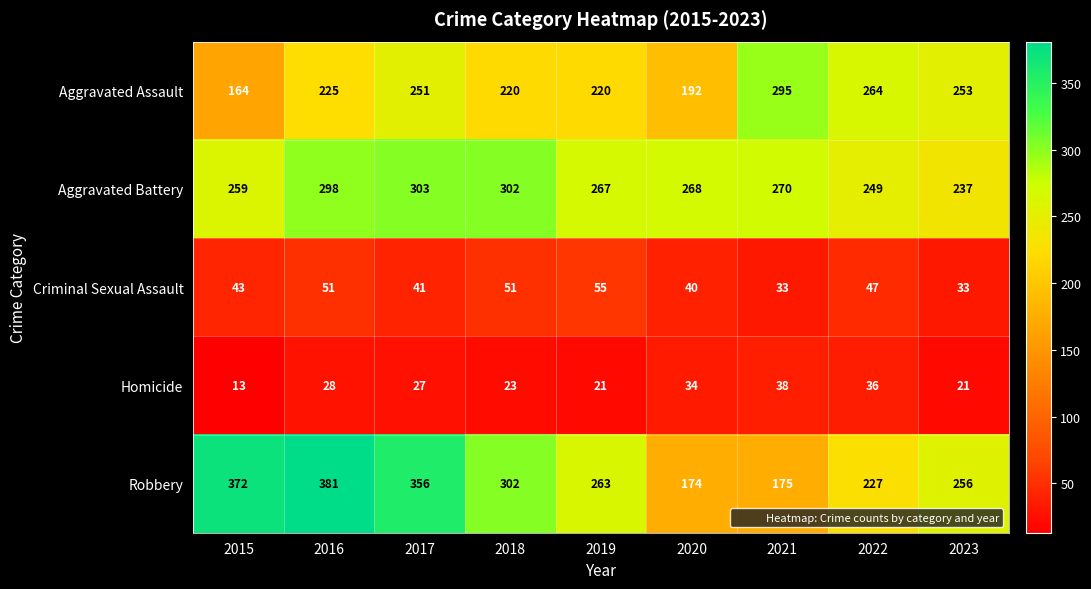

Which category has the lowest value across all series?

2015